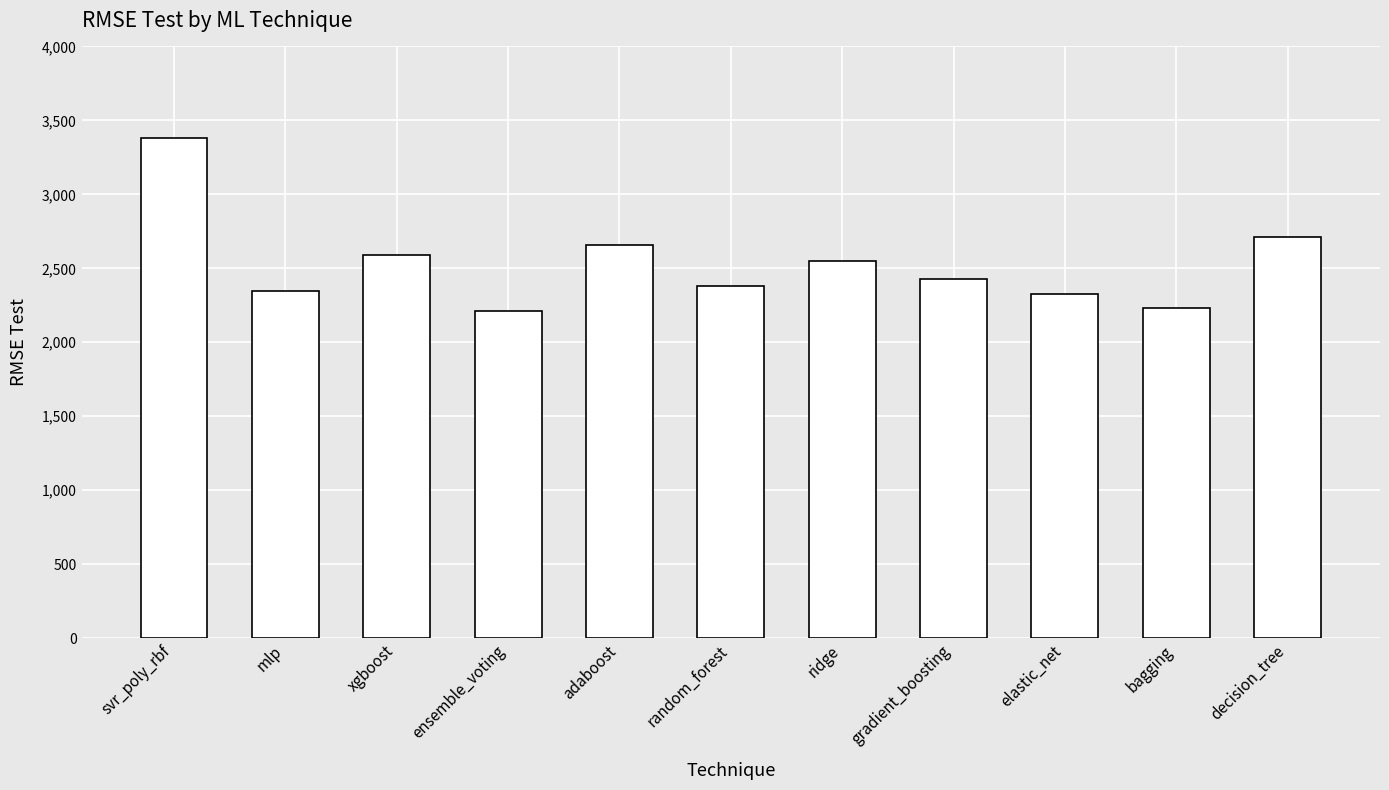

The chart shows a value of 3917.0 at ridge. True or false?

False